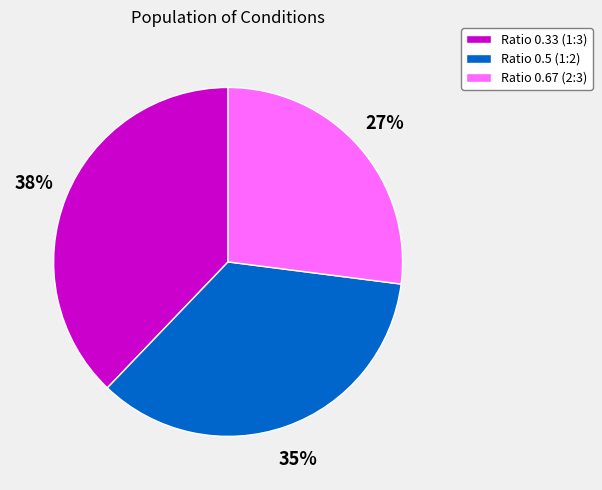

Rank the categories by value from lowest to highest.

Ratio 0.67 (2:3), Ratio 0.5 (1:2), Ratio 0.33 (1:3)